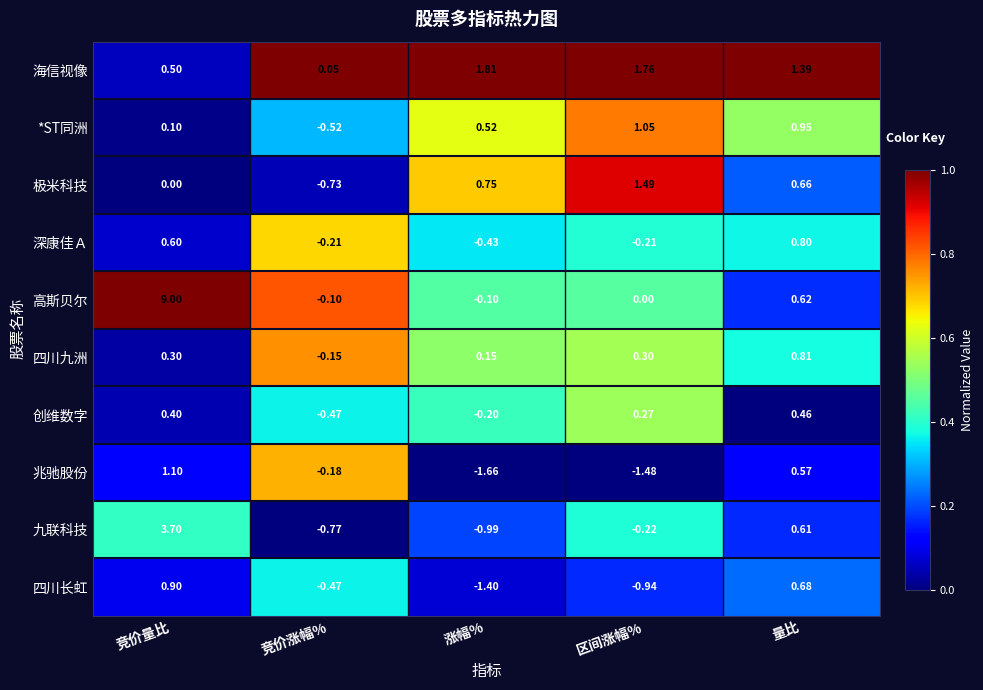

Which series has the largest total across all categories?

高斯贝尔